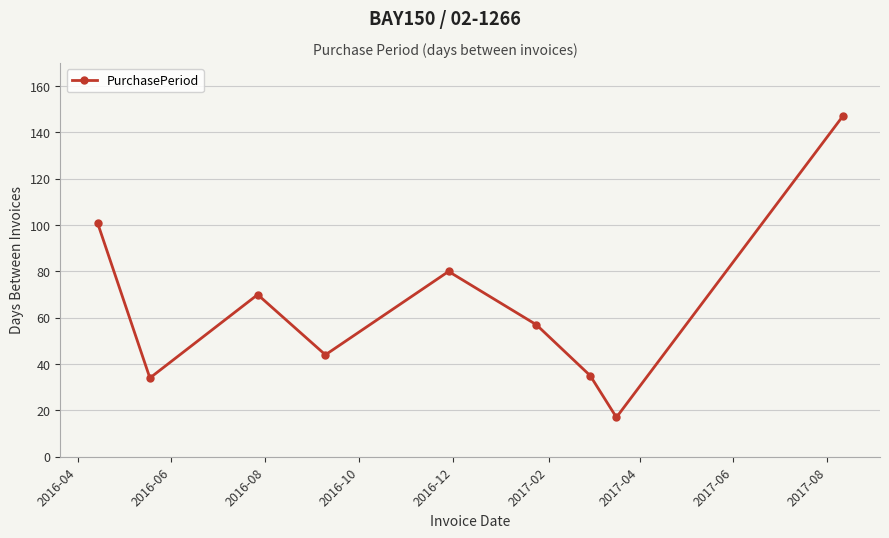

How many data points are less than 57?

4